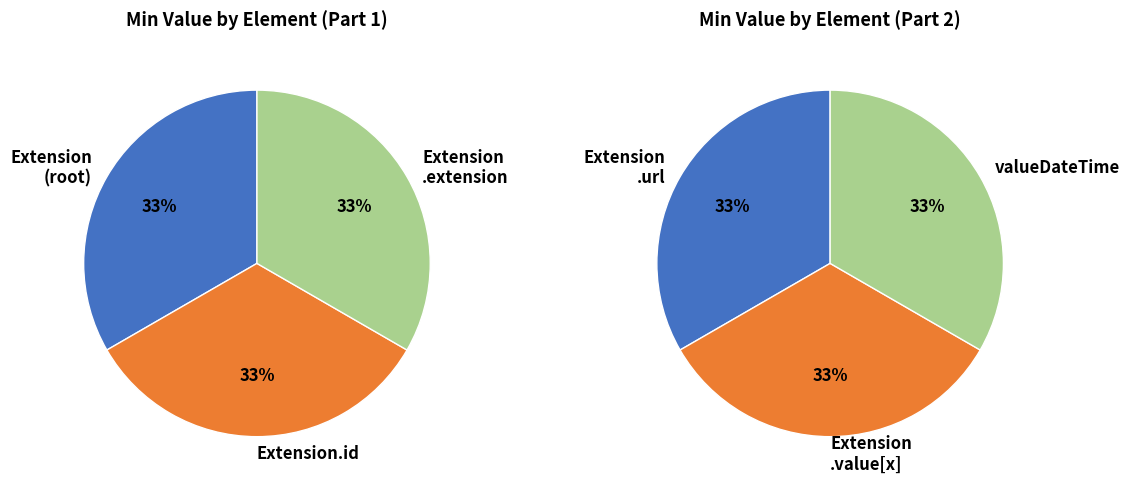

Which category has the biggest portion of the pie?

Extension.url